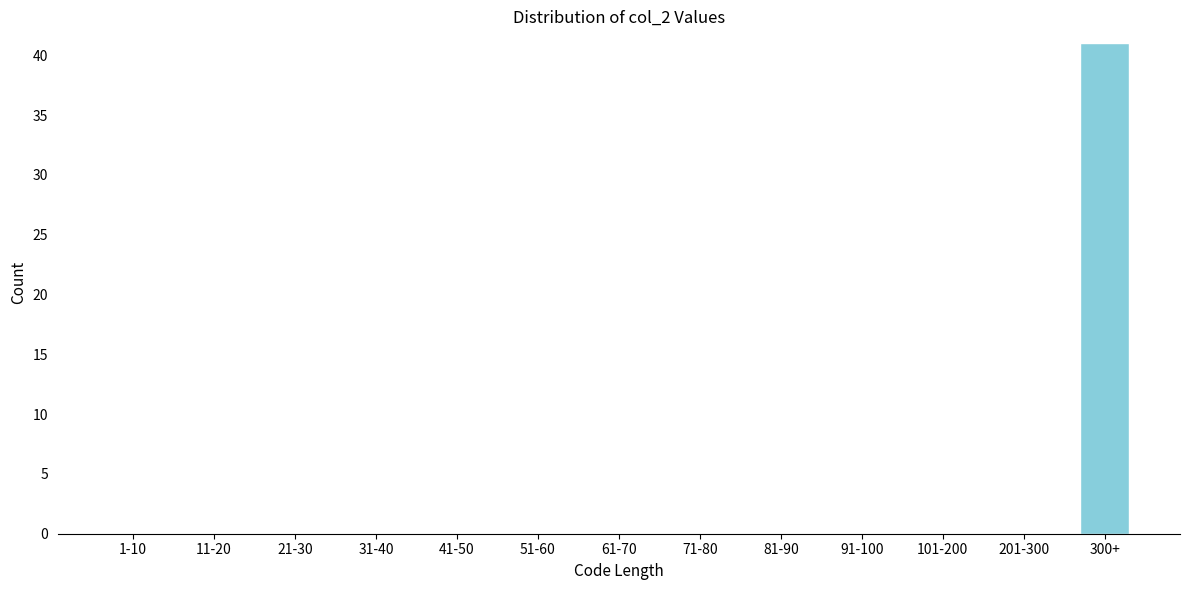

Reading left to right, what are all the values shown in this chart?

1-10=0	11-20=0	21-30=0	31-40=0	41-50=0	51-60=0	61-70=0	71-80=0	81-90=0	91-100=0	101-200=0	201-300=0	300+=41